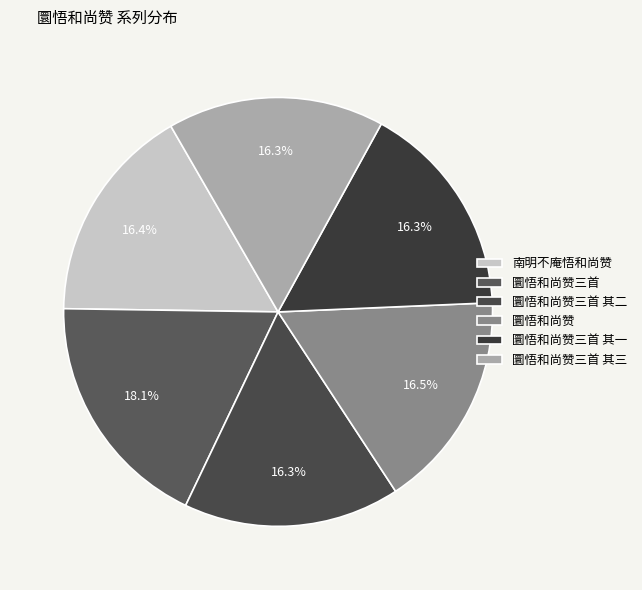

What is the largest slice in the pie chart?

圜悟和尚赞三首